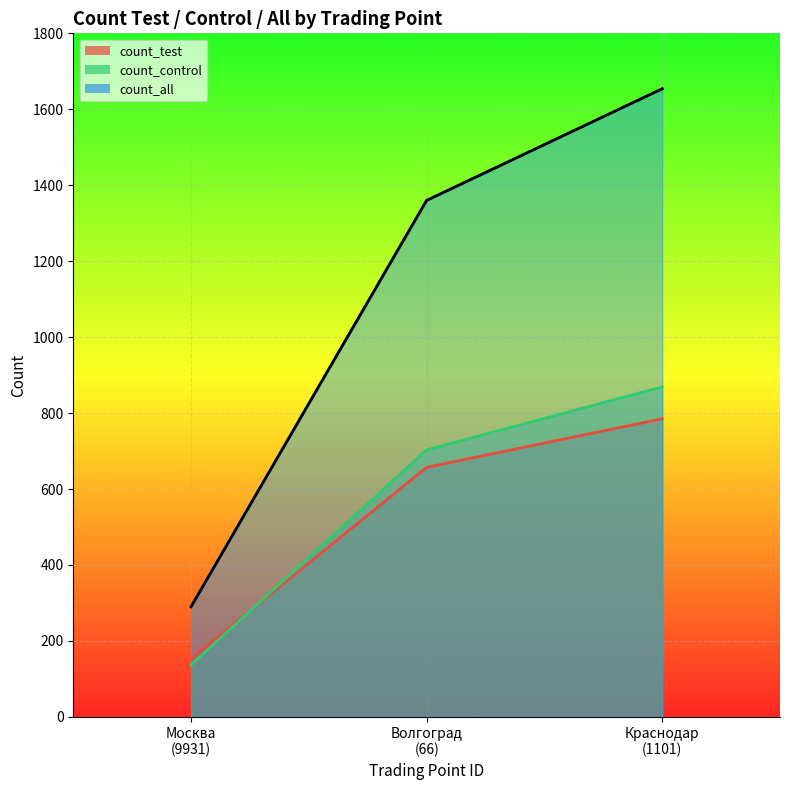

At which category is the sum across all series the highest?

Краснодар (1101)